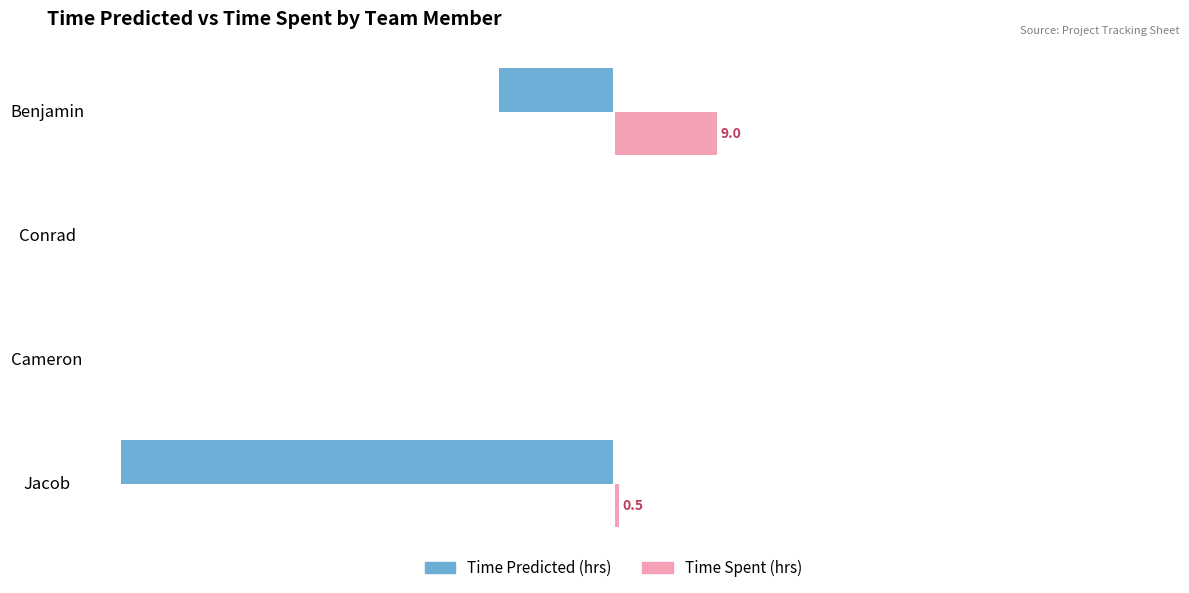

Which category has the highest value in the Time Spent (hrs) series?

Benjamin